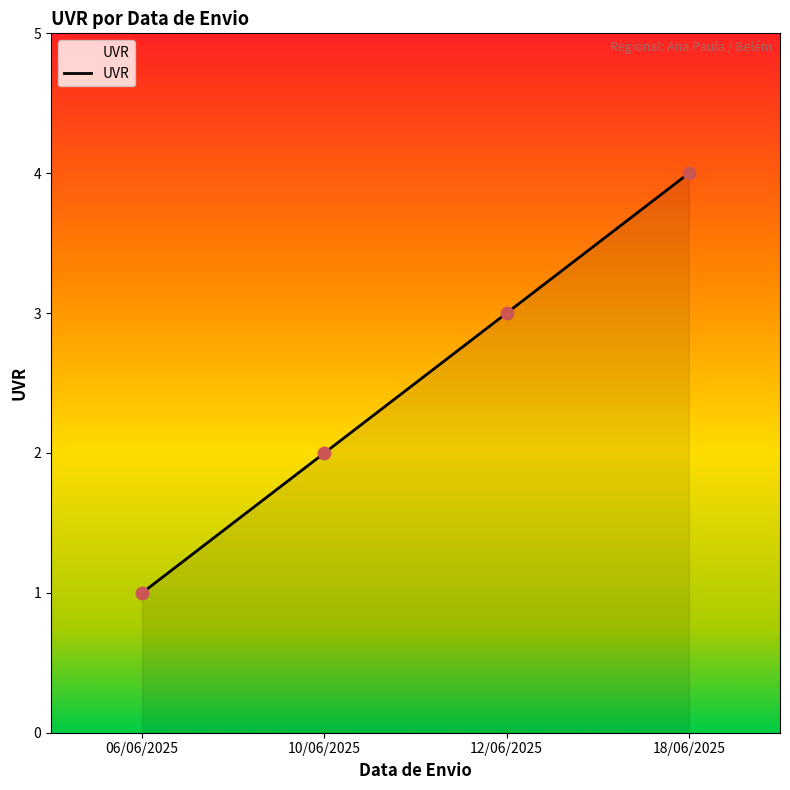

Which has a higher value, 18/06/2025 or 12/06/2025?

18/06/2025